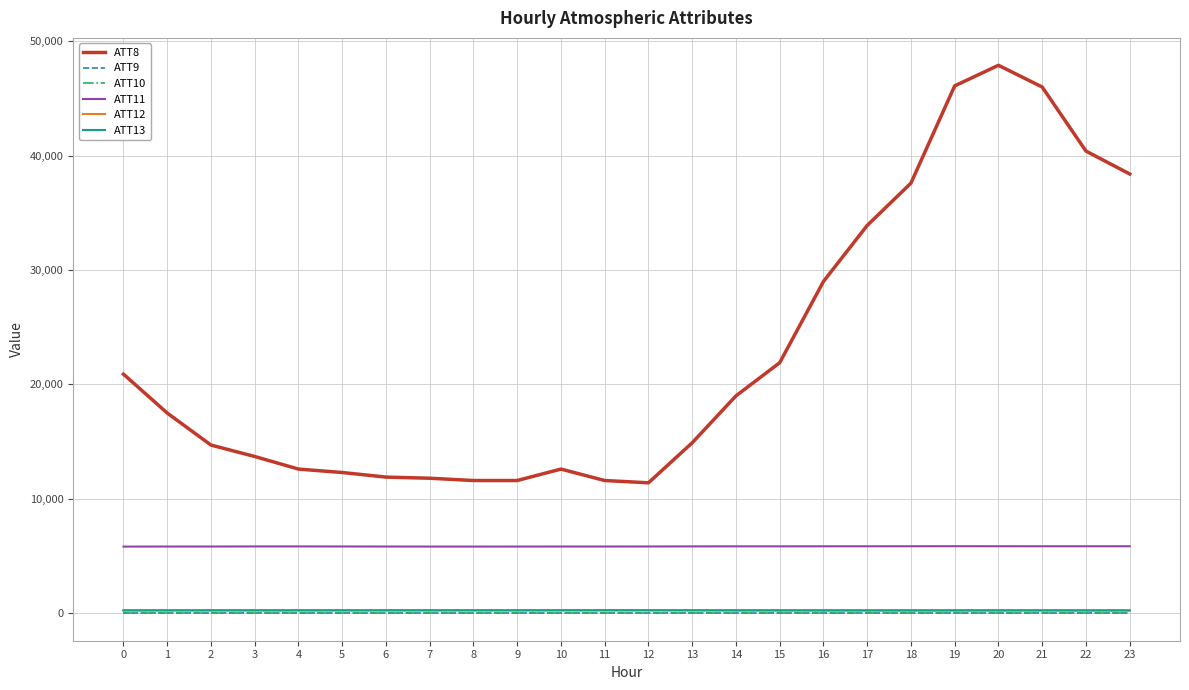

Does the chart have visible grid lines?

Yes